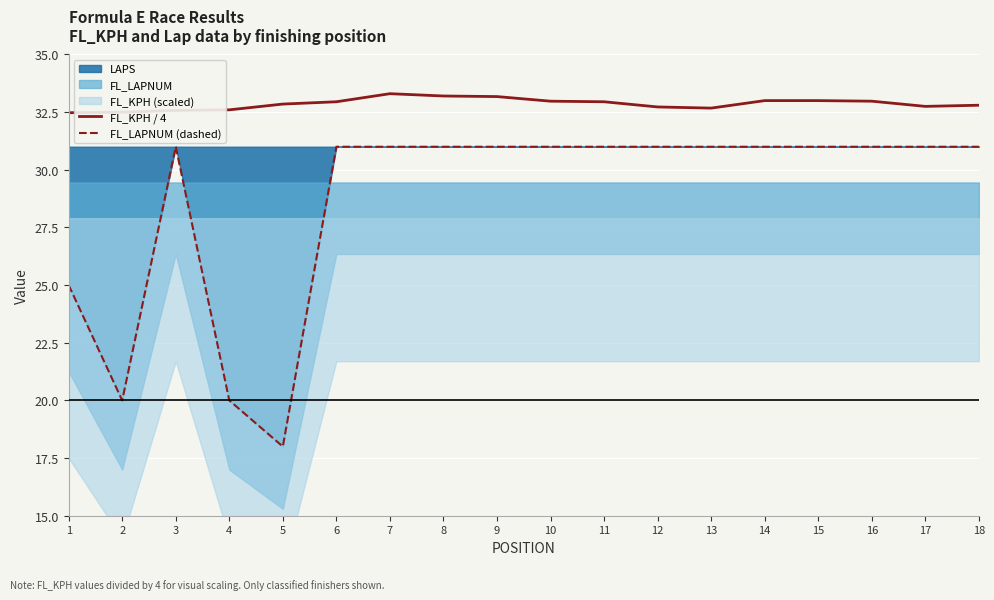

True or false: FL_KPH / 4 and FL_LAPNUM (dashed) cross at least once.

False